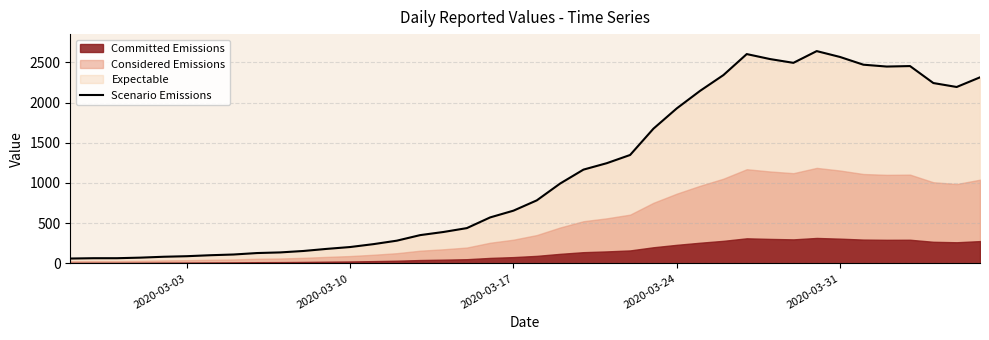

What is the highest value of the Scenario Emissions series?

2639